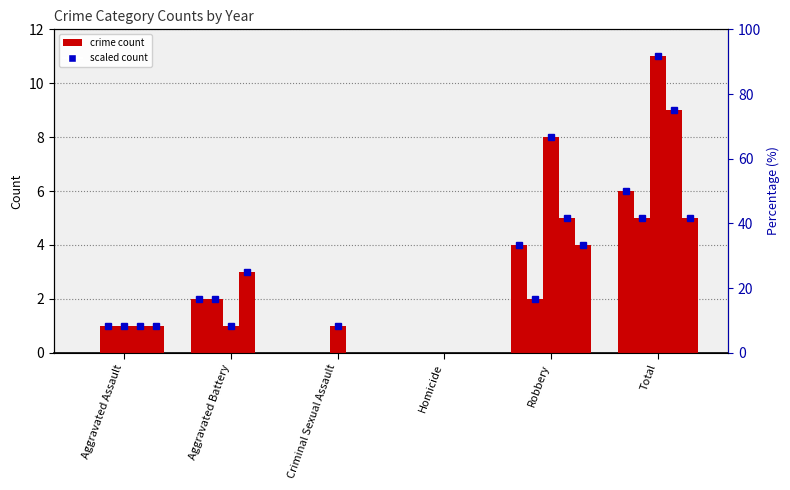

What is the difference between the second highest and second lowest values in the 2018 series?

5